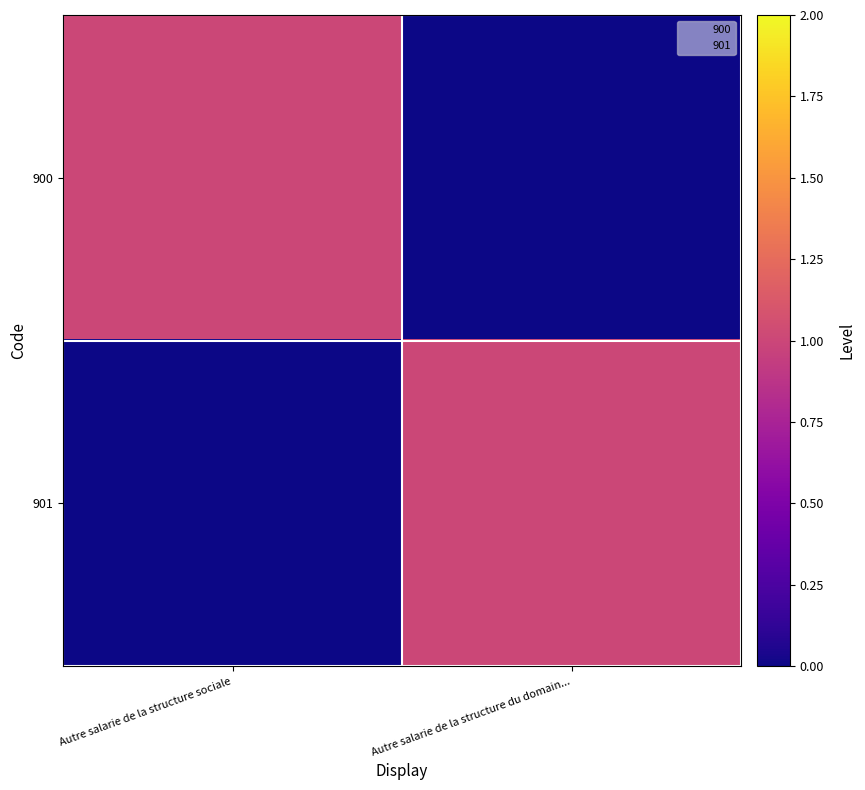

Which has a higher value, Autre salarie de la structure du domain... or Autre salarie de la structure sociale?

Autre salarie de la structure sociale